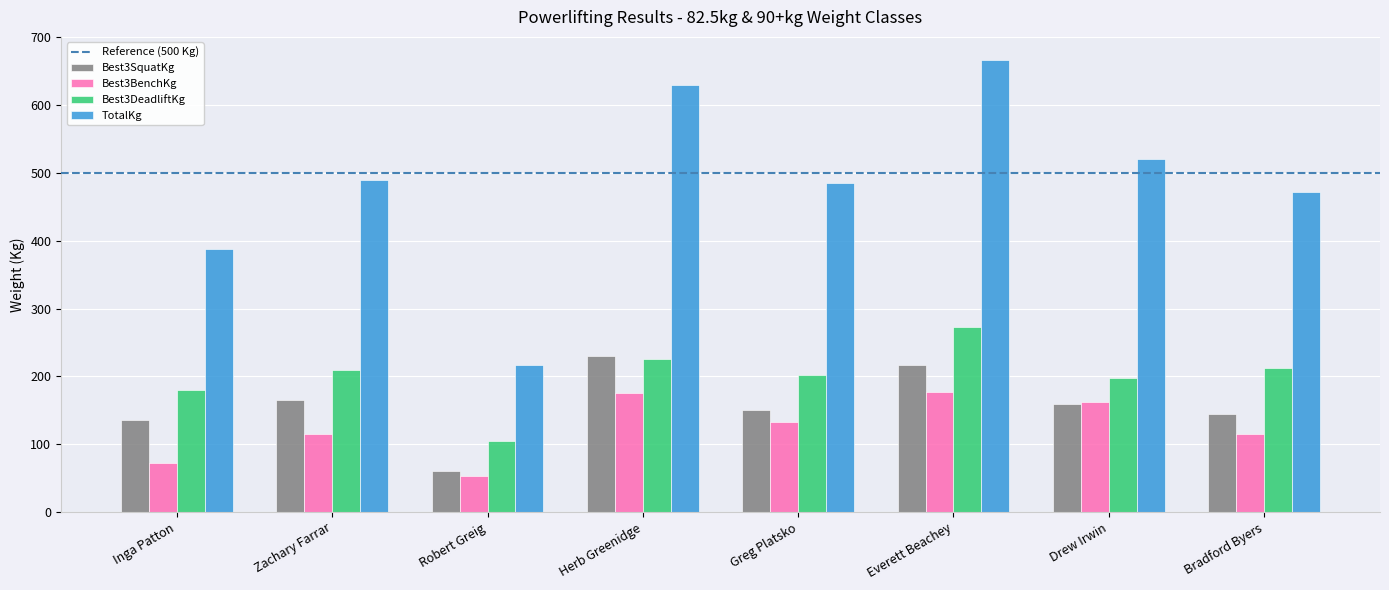

Which series has the widest spread of values?

TotalKg